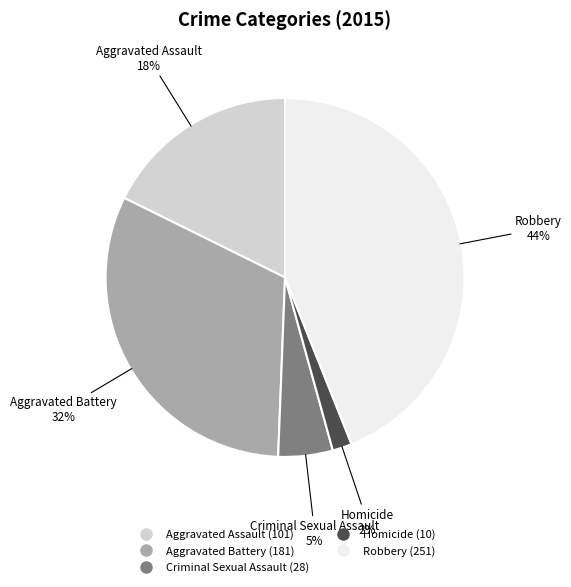

To the nearest percent, what is the combined percentage of Criminal Sexual Assault and Robbery?

49%